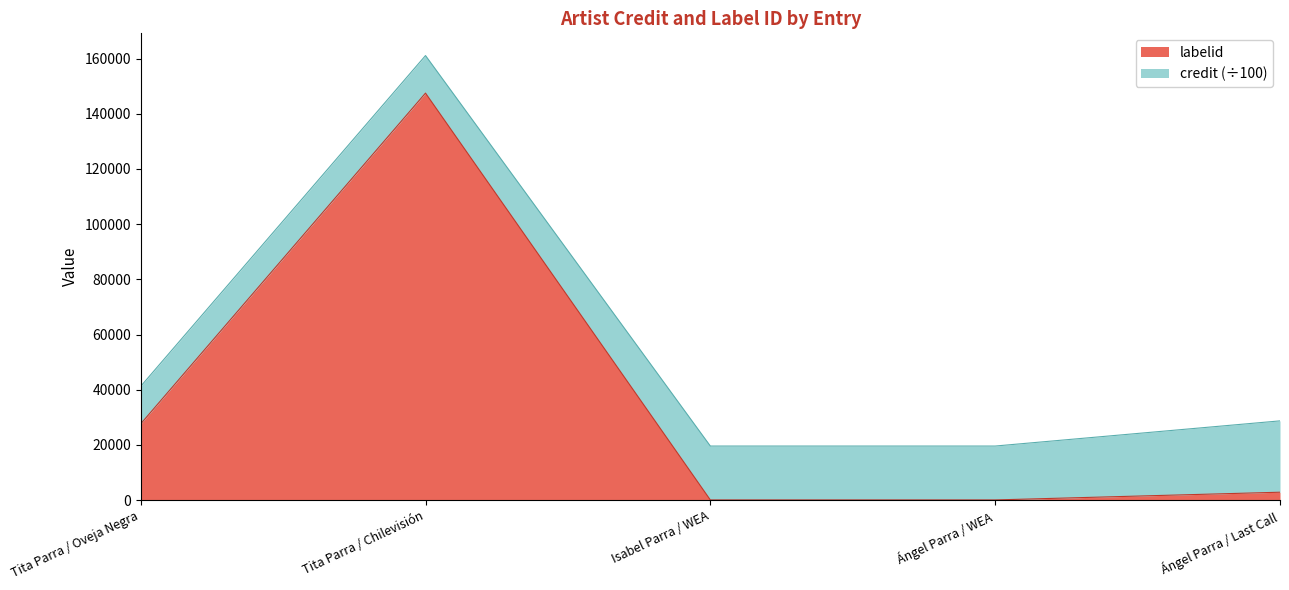

What is the difference between the maximum and minimum values?

147408